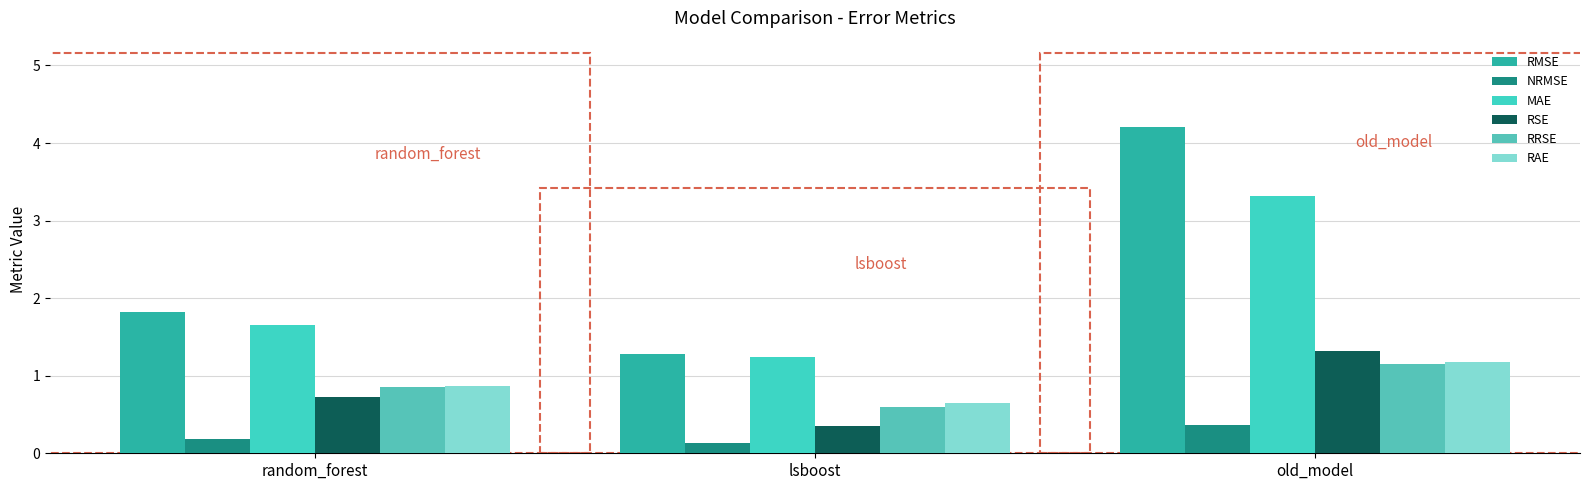

At how many categories does at least one series exceed 0?

3